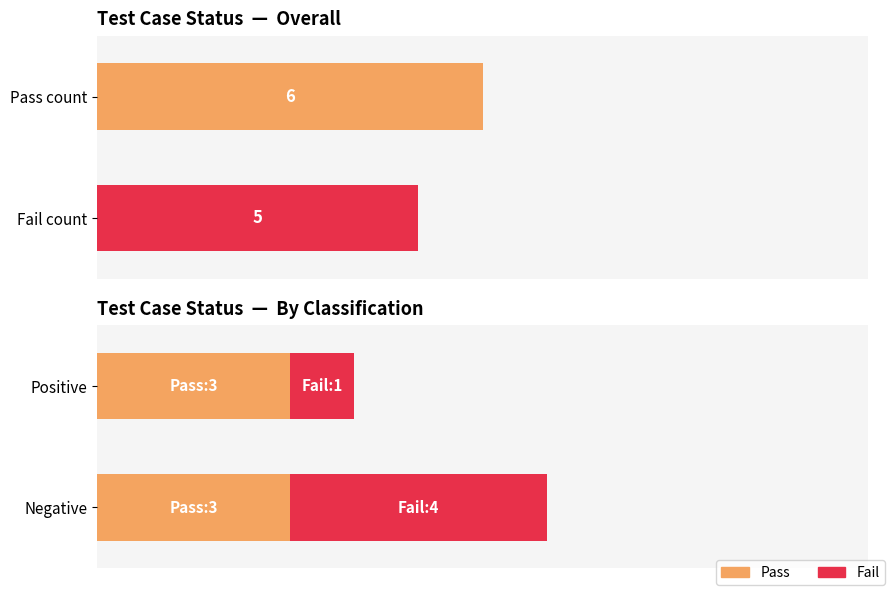

Which has a higher value, Negative or Positive?

Negative